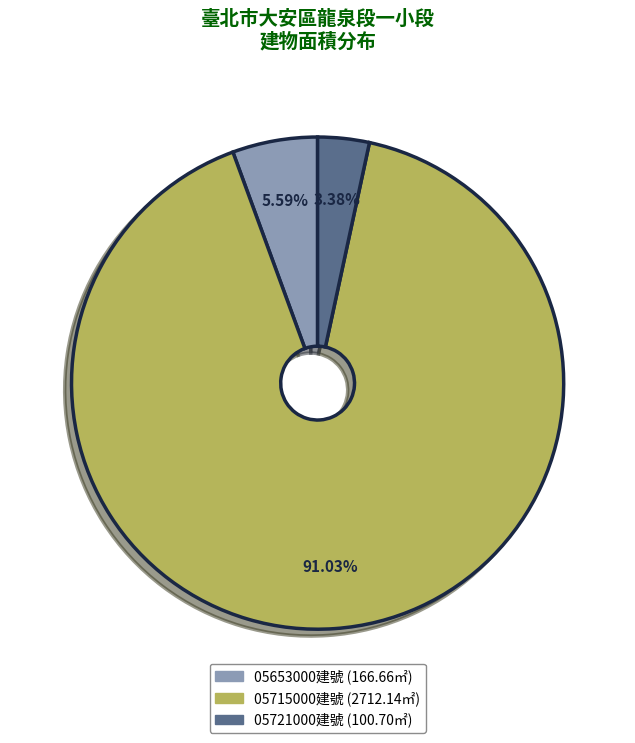

Which slice represents more than half of the pie?

05715000建號 (2712.14㎡)